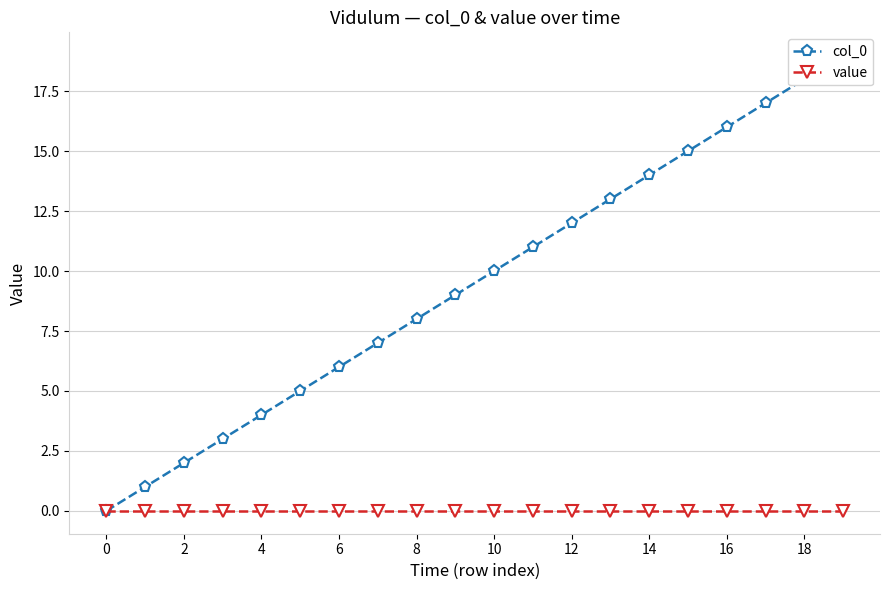

What is the difference between the second highest and minimum values in the col_0 series?

18